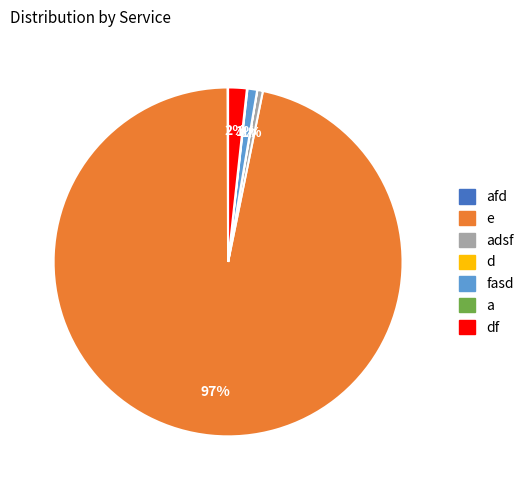

Is there a majority slice in this chart?

Yes